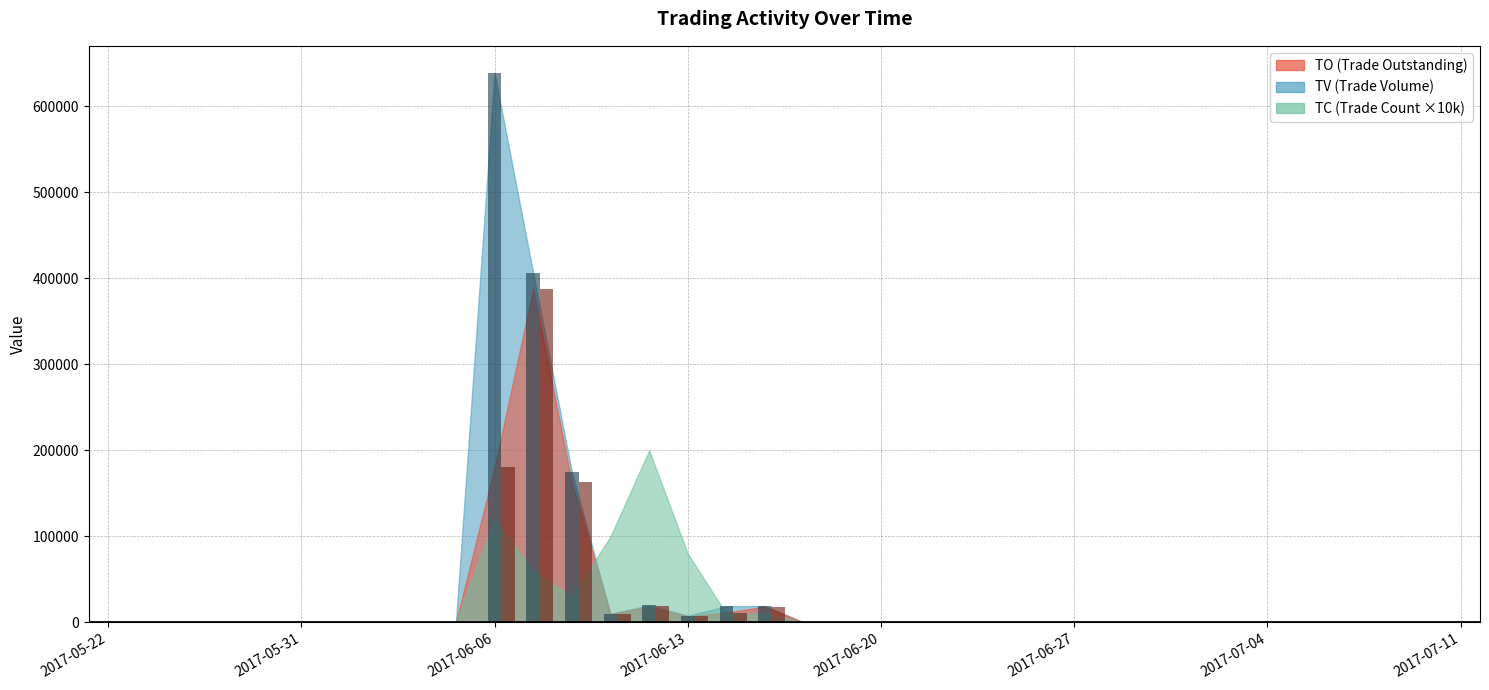

What is the greatest value displayed?

638000